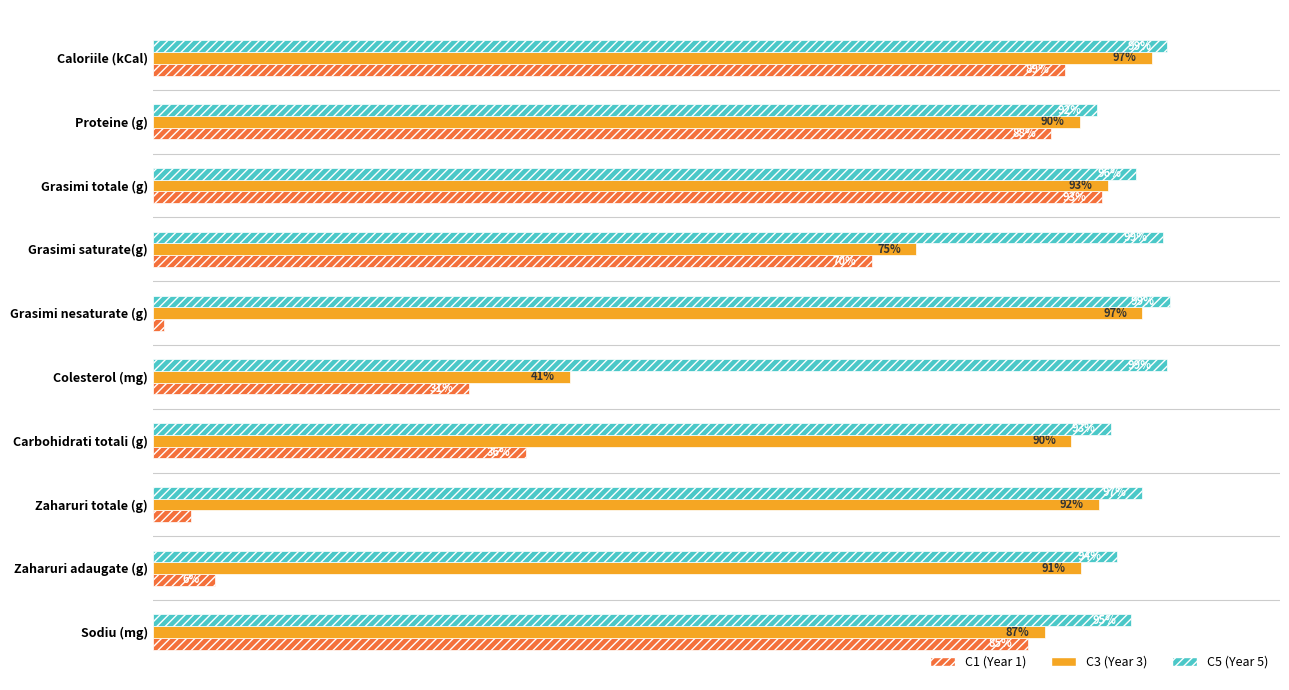

Rank the series by their maximum value, from lowest to highest.

C1 (Year 1), C3 (Year 3), C5 (Year 5)